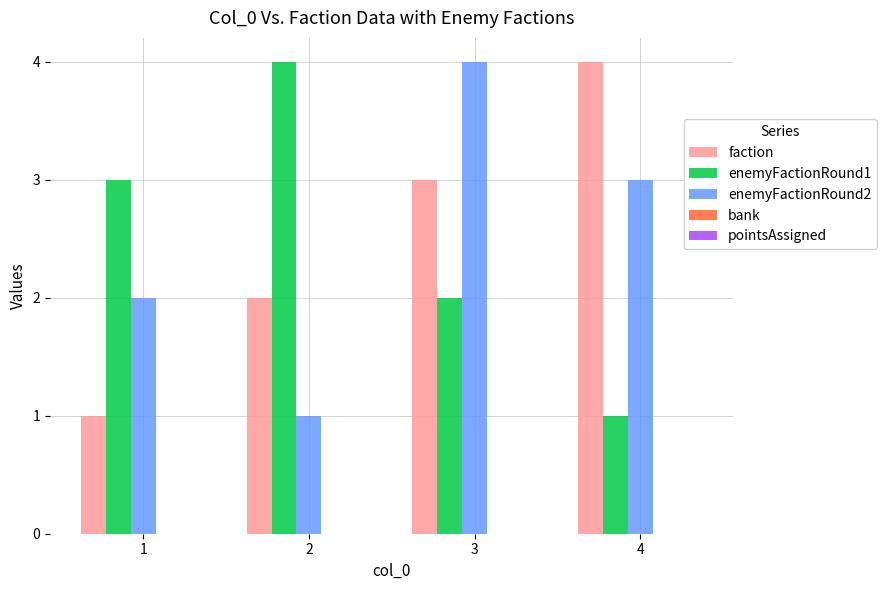

How many bars are there in total?

12